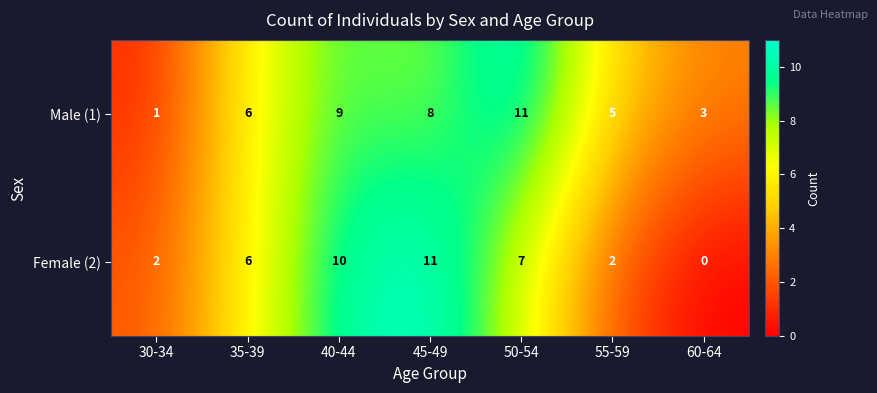

Between 35-39 and 50-54, which series saw the biggest shift?

Male (1)